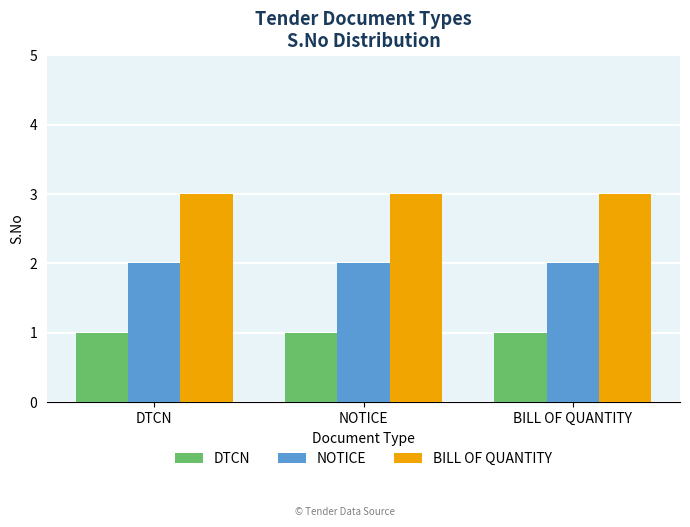

What is the total value across all series at NOTICE?

6